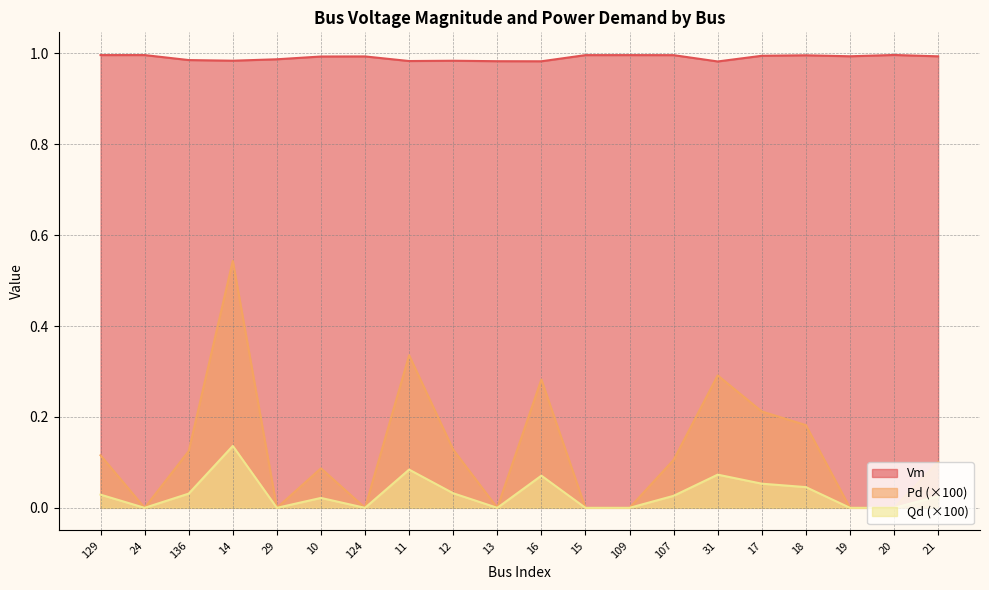

What position from the right is 11?

13